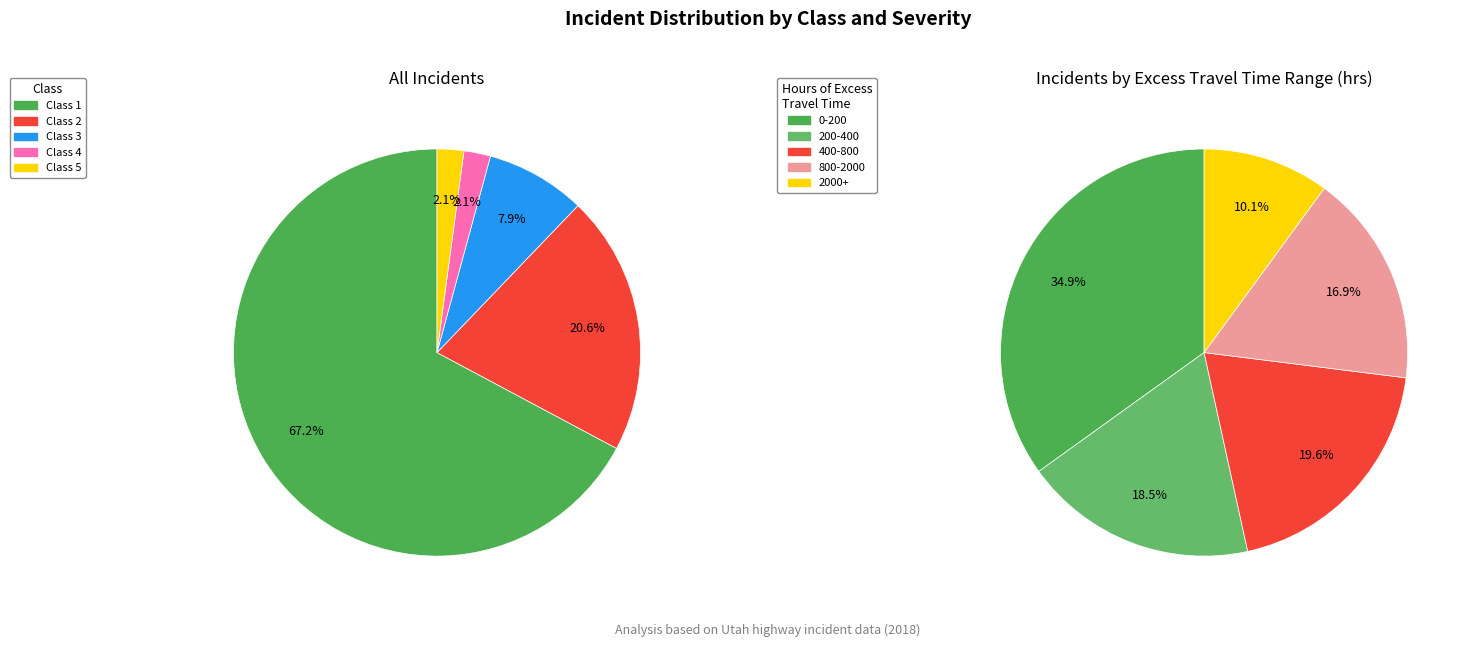

Between Class 2 and Class 1, which is larger?

Class 1